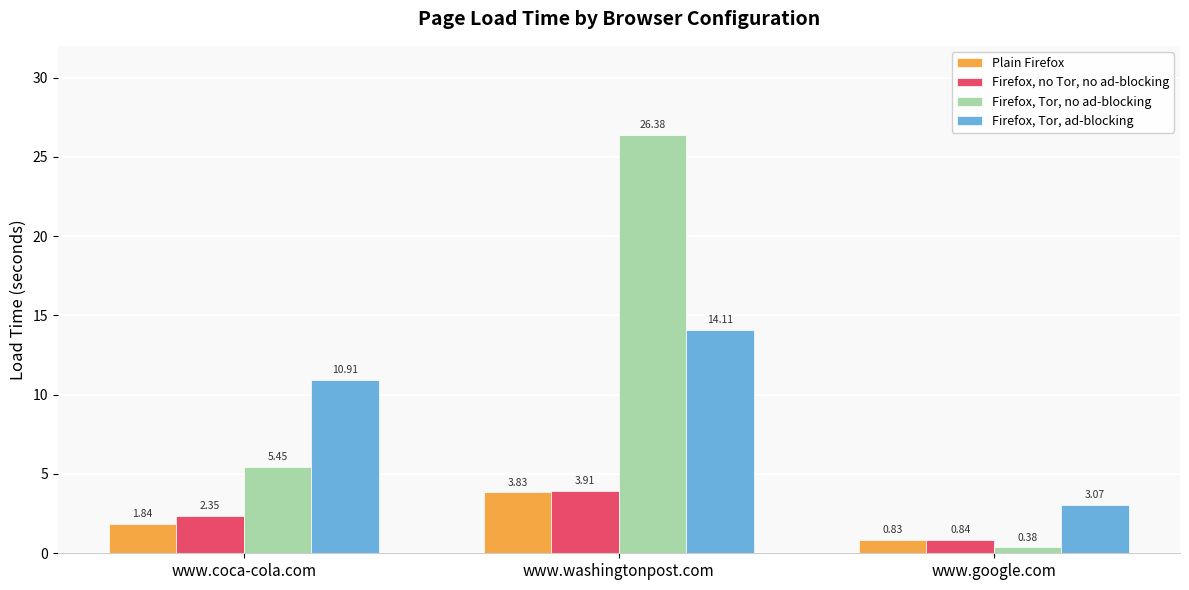

Which category has the highest value across all series?

www.washingtonpost.com